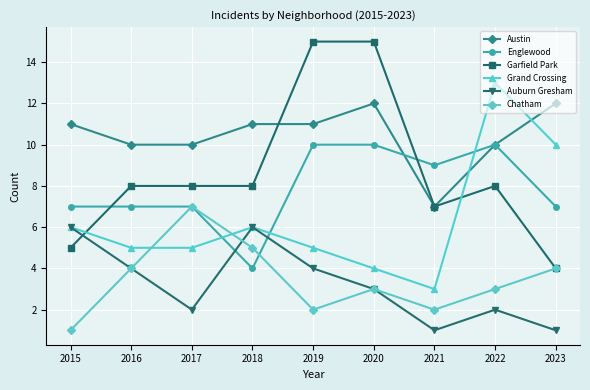

How many data points in Auburn Gresham are less than 3?

4